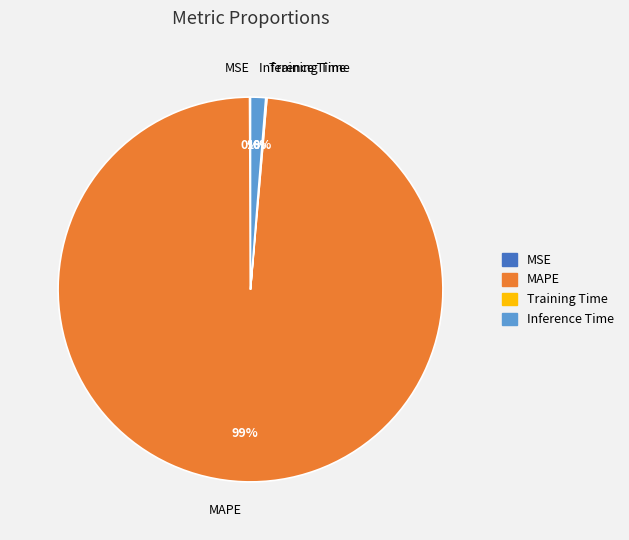

Which slice is the largest?

MAPE